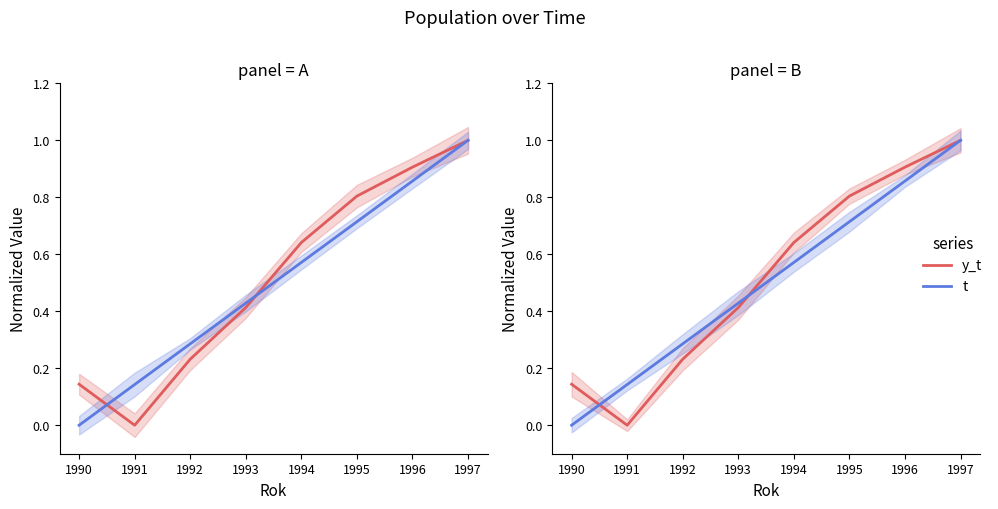

True or false: t has more than 1 interior local peaks.

False